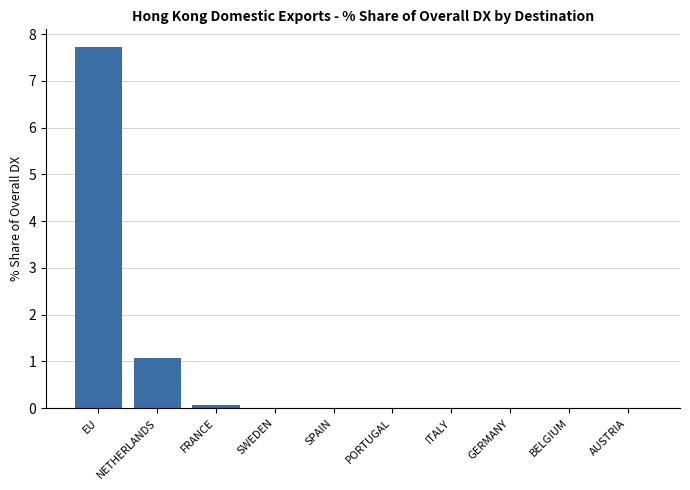

Is it true that the value at PORTUGAL is 0.0?

True